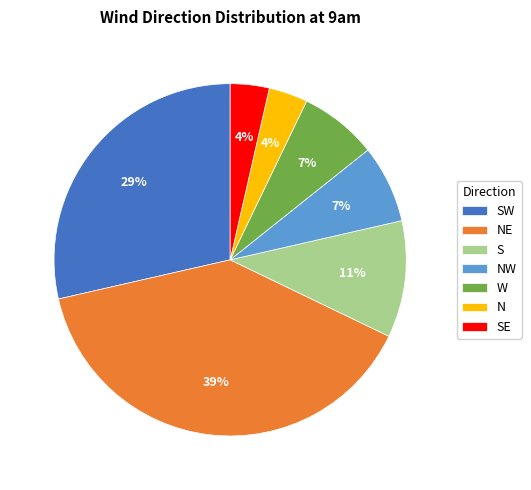

What percentage is the S slice, to the nearest percent?

11%